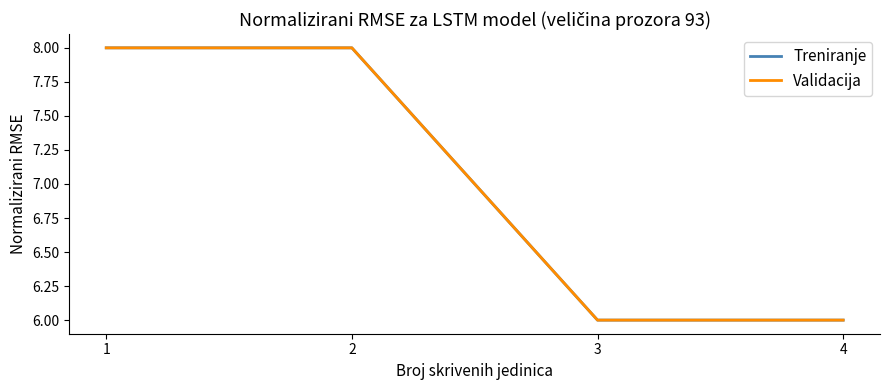

The Validacija series shows 8 at 2. True or false?

True